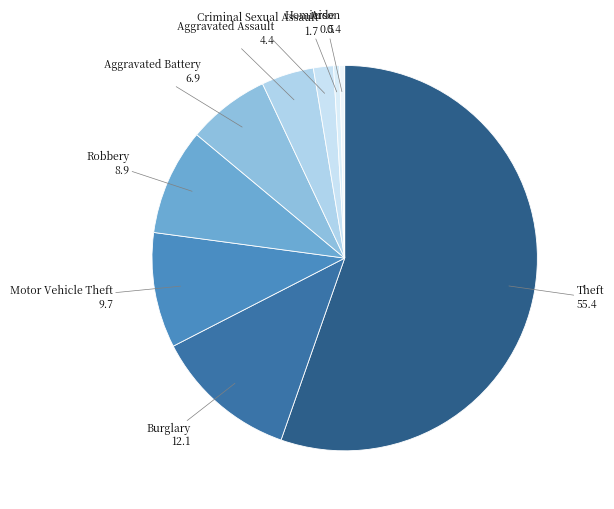

Between Aggravated Assault and Theft, which is larger?

Theft